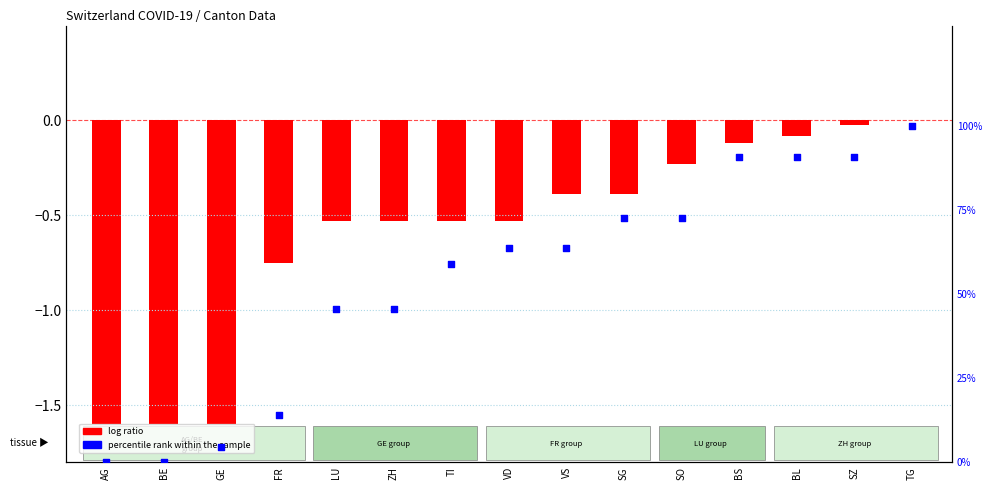

What are all the series names shown in the legend?

log ratio, percentile rank within the sample